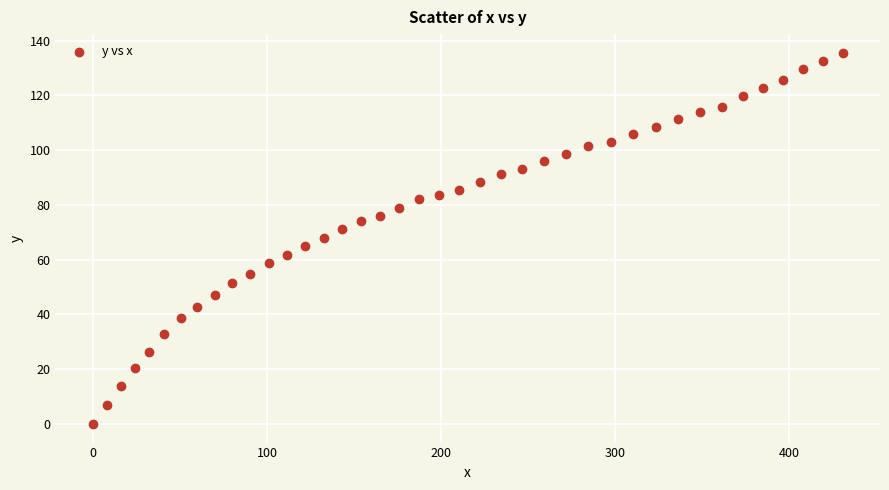

What is the range of Y values (max minus min)?

135.6